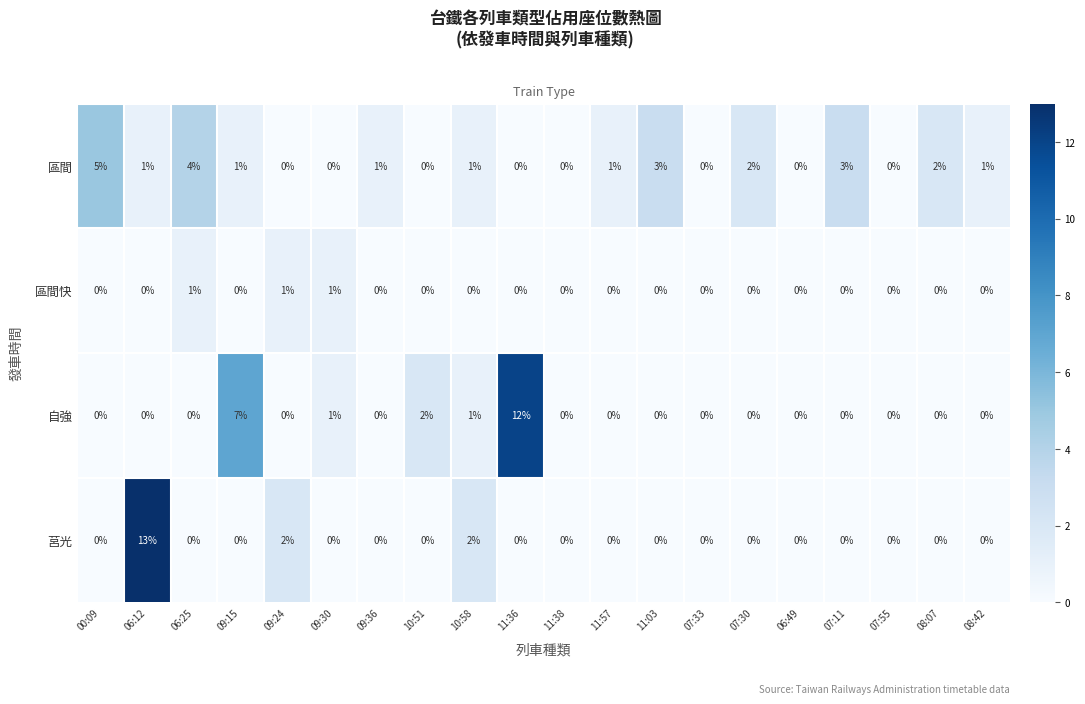

Which series has the largest total across all categories?

區間